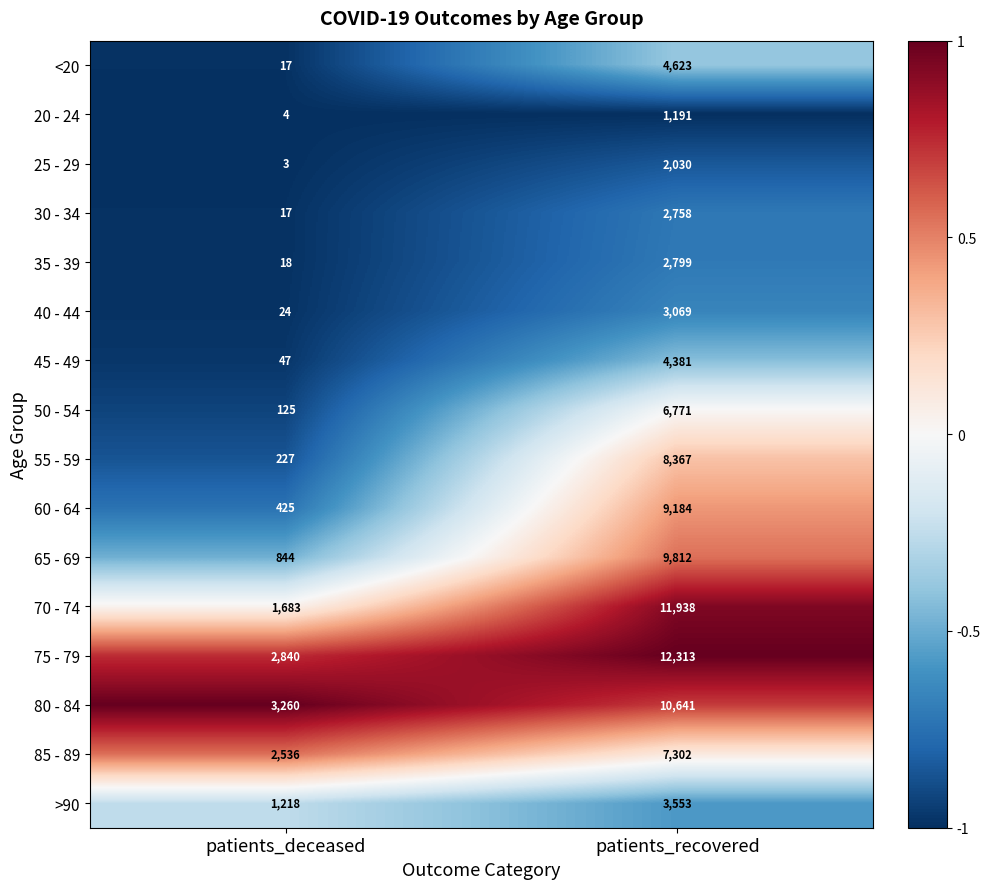

What is the average value of the 50 - 54 series?

3448